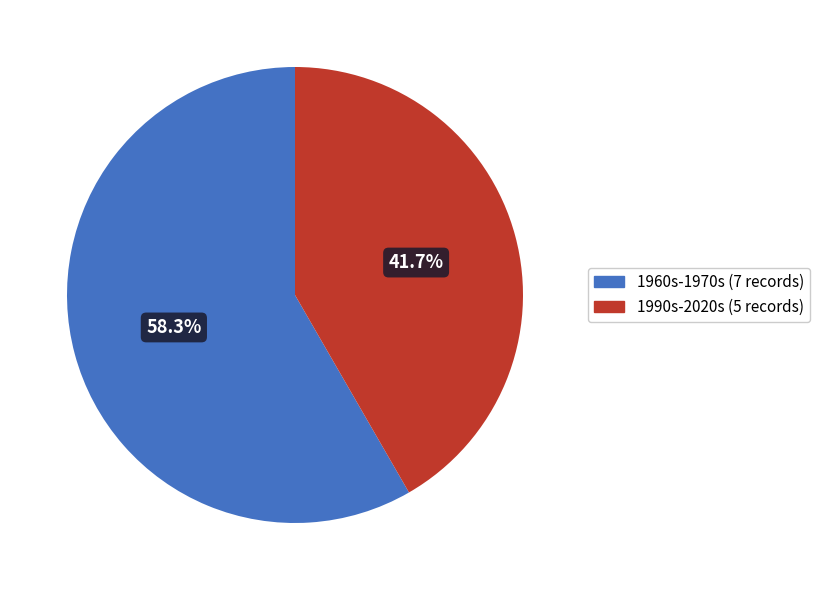

Does any single category account for the majority?

Yes